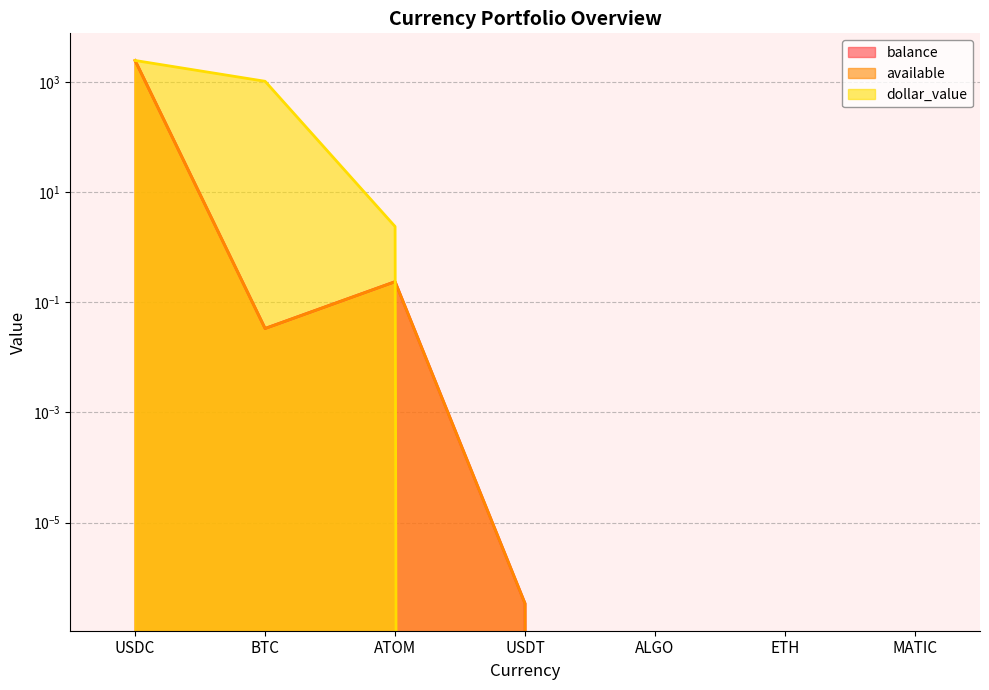

True or false: available and balance cross at least once.

False